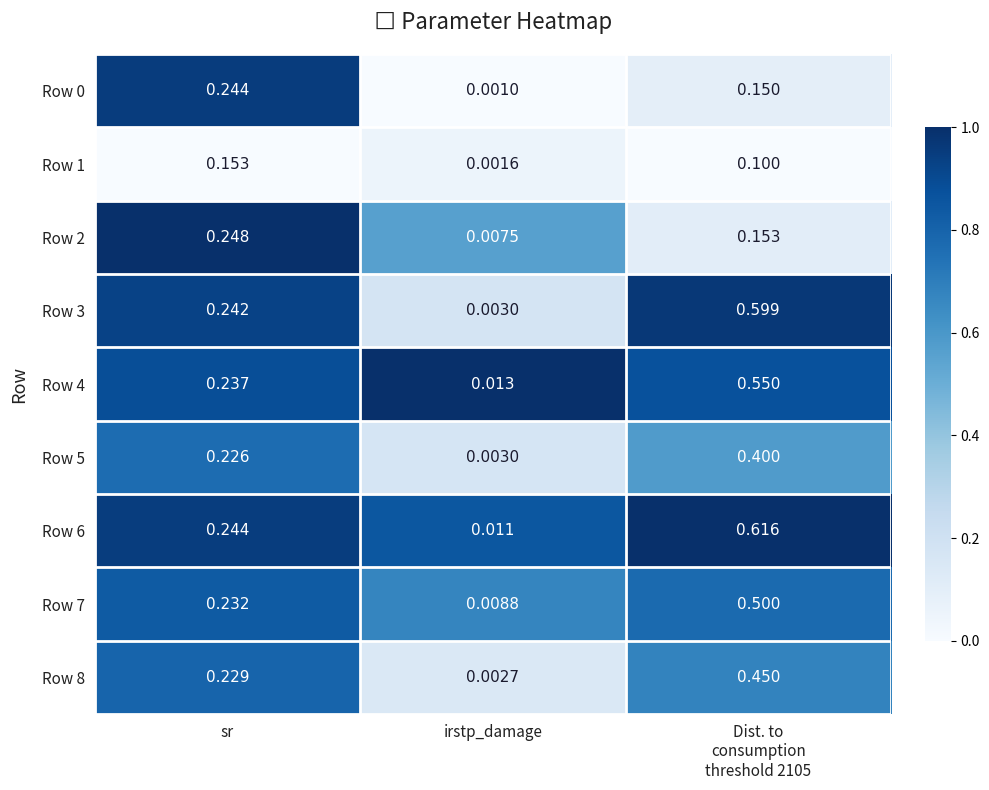

Is the value of Row 5 at sr greater than the value of Row 7 at sr?

No